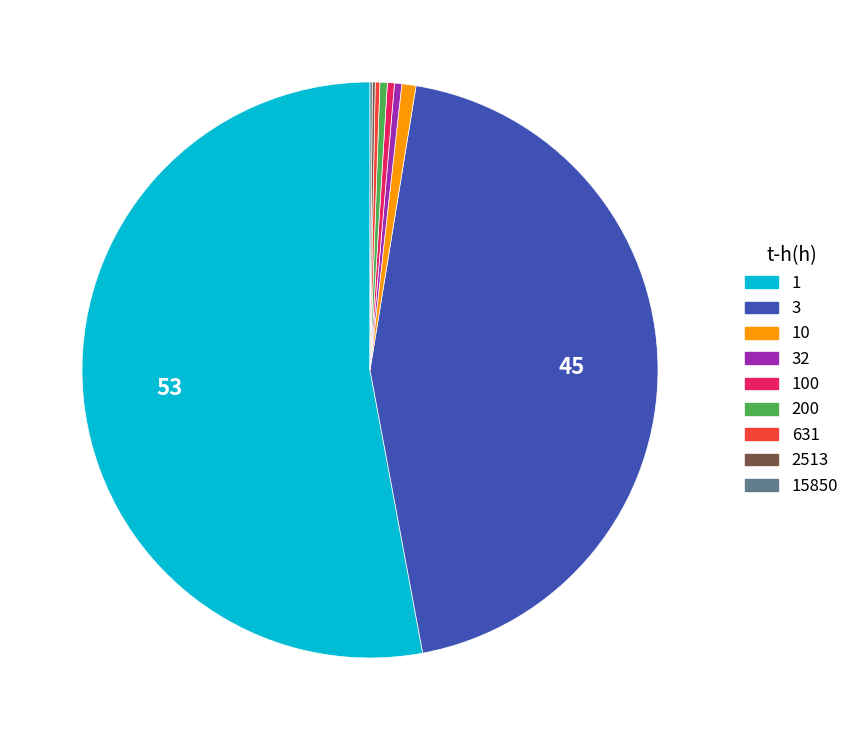

The 10 slice represents 7% of the pie. True or false?

False